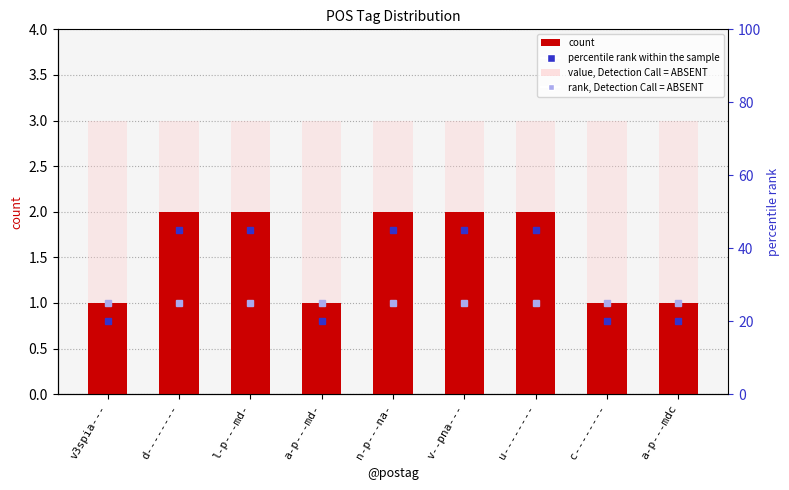

Rank the series by their average value, from highest to lowest.

value, Detection Call = ABSENT, count